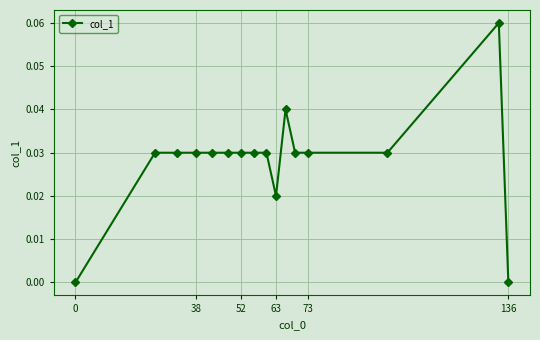

True or false: there are more than 1 points higher than both neighbors.

True